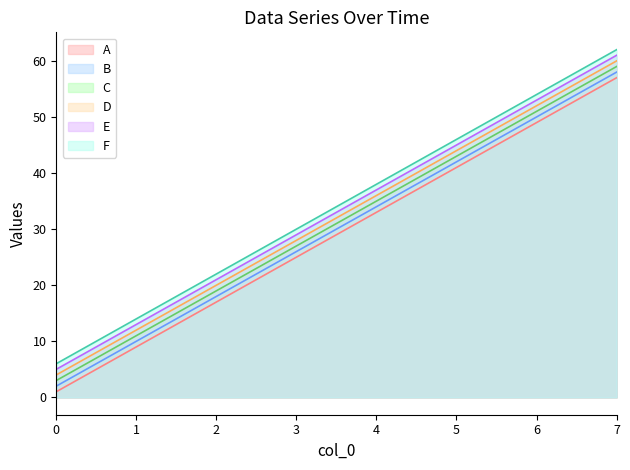

At which label is F closest to 34?

3